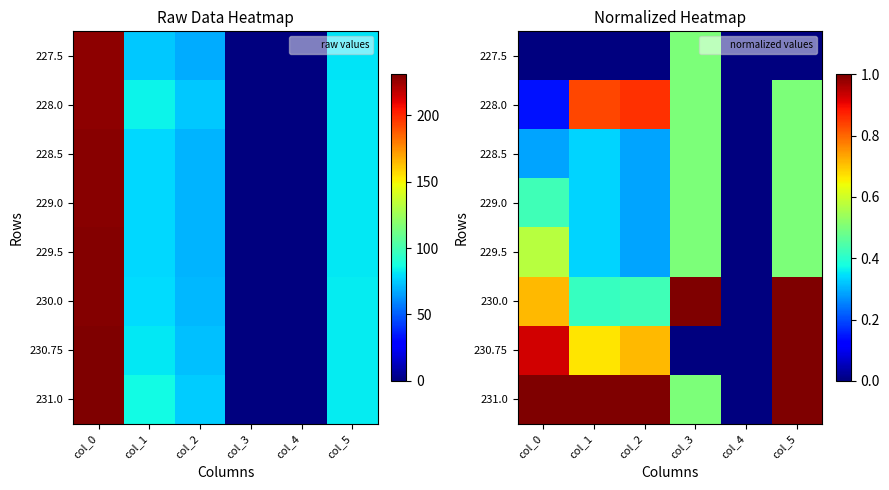

Which label corresponds to the smallest value in the chart?

col_0